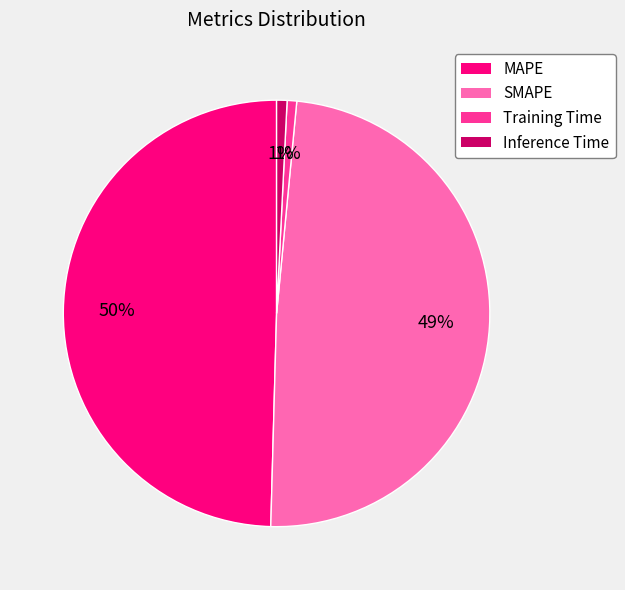

Is MAPE the majority of the pie?

No